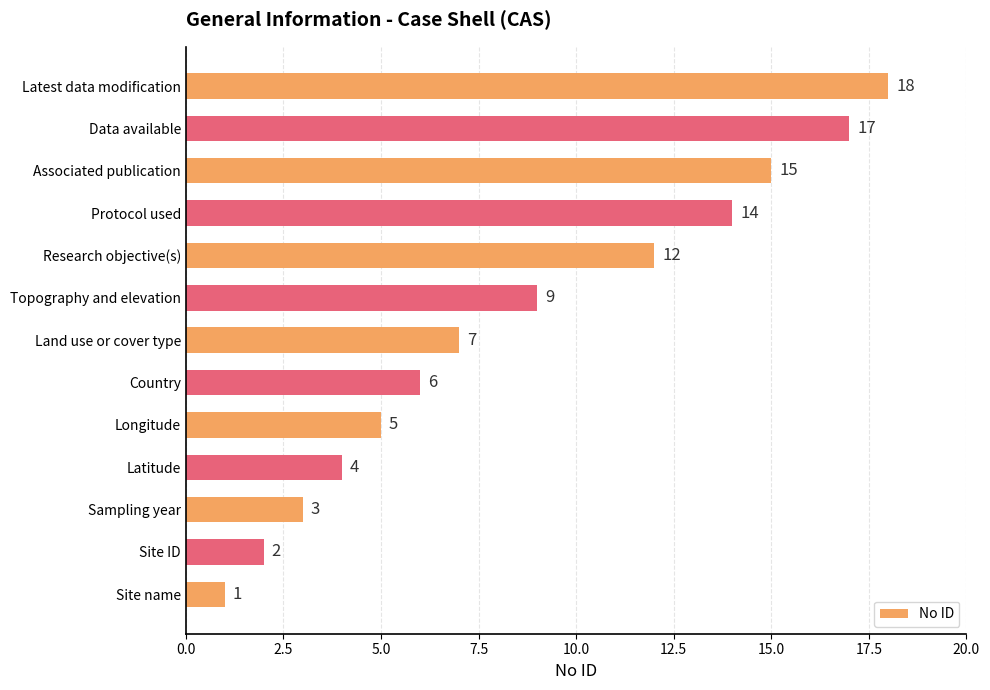

What is the change in value from Site ID to Latitude?

+2